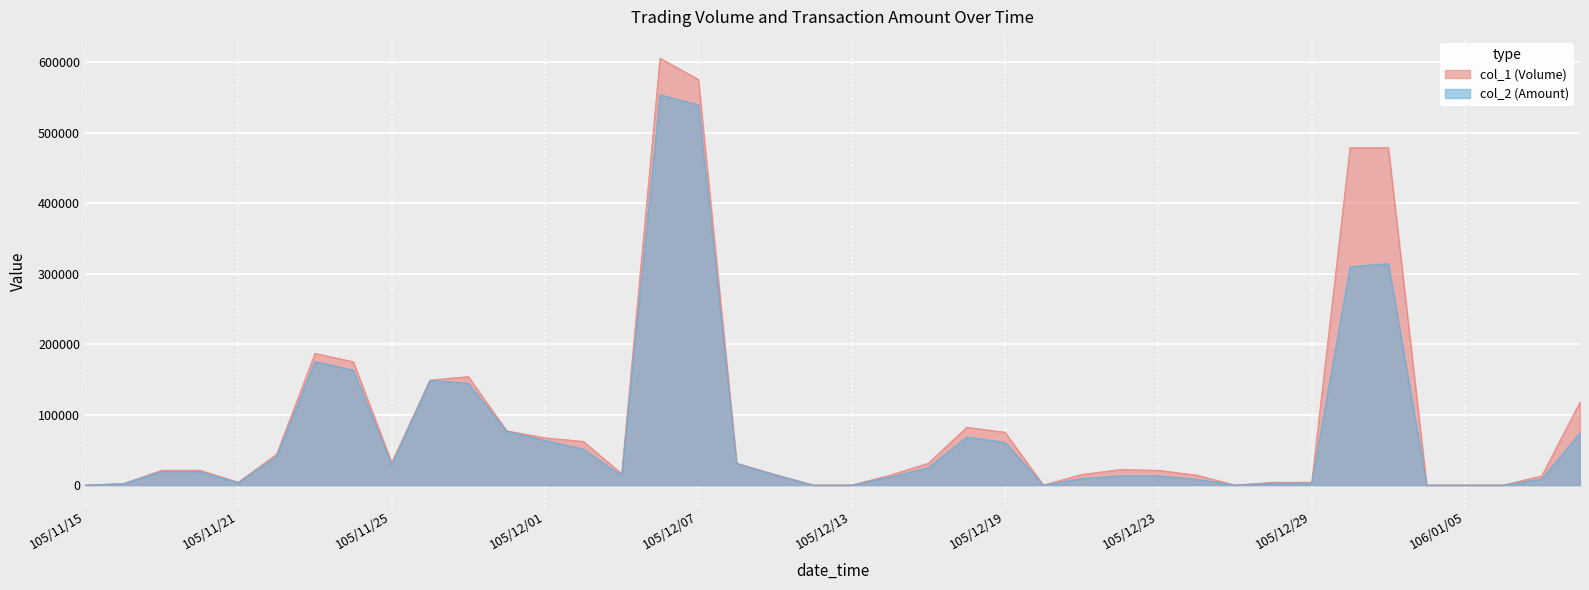

What is the spread (max minus min) of values at 105/12/14?

2580